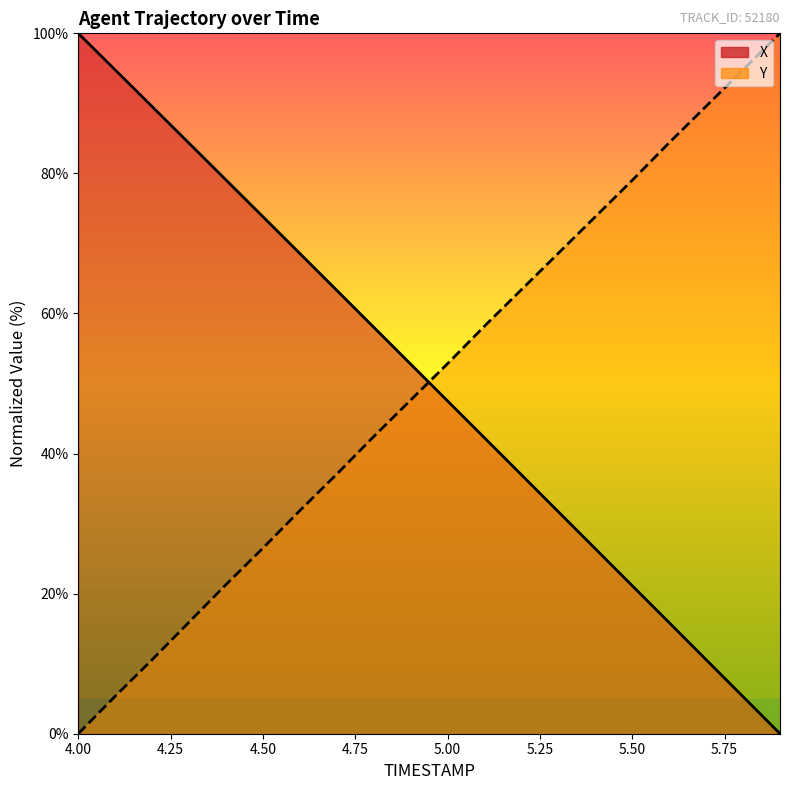

What is the average value of the X (line) series?

50.1